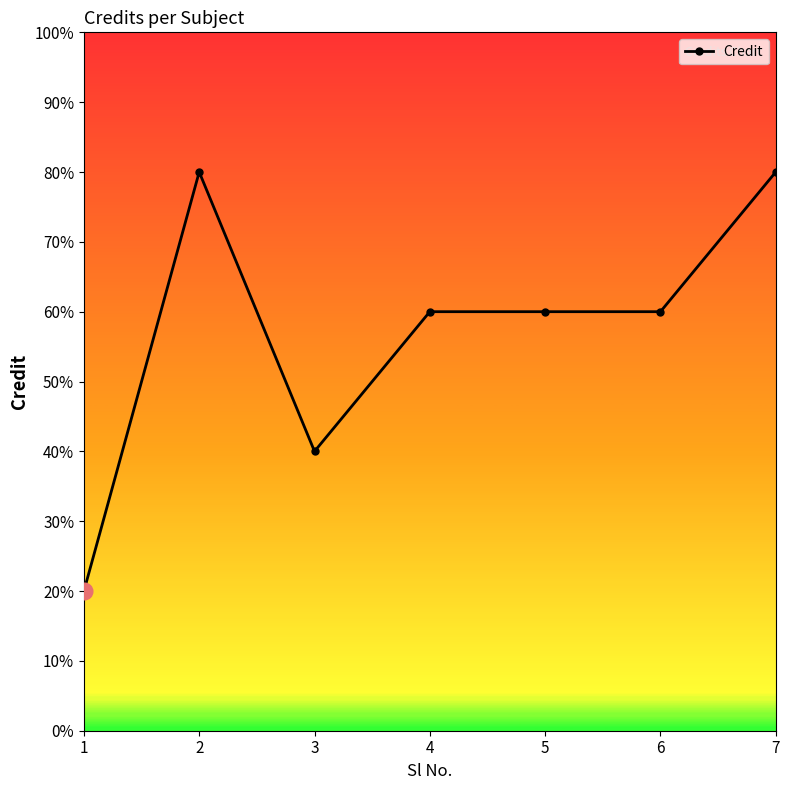

Is this an area chart (filled region under the line)?

No